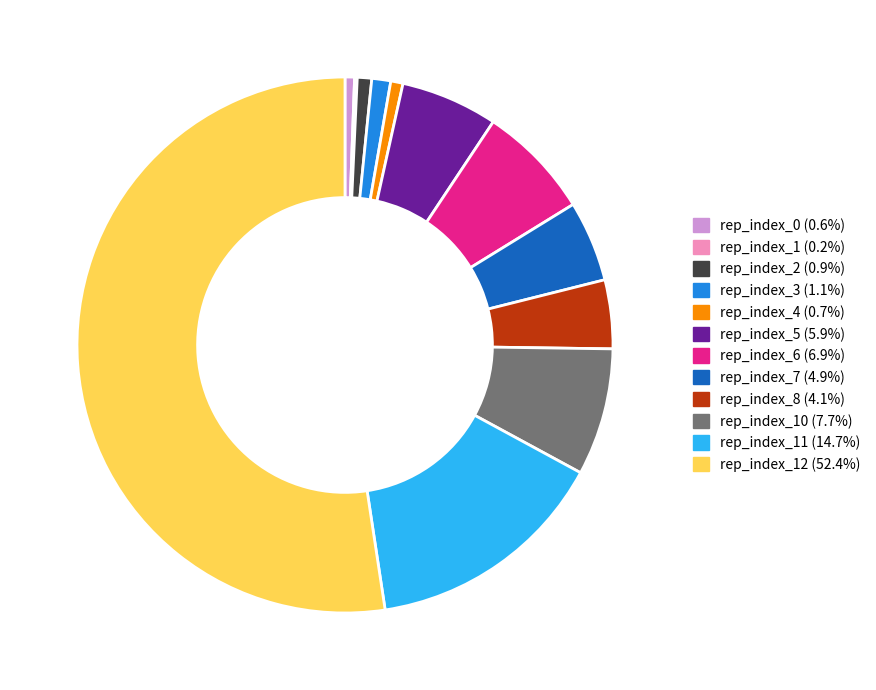

Is there a majority slice in this chart?

Yes